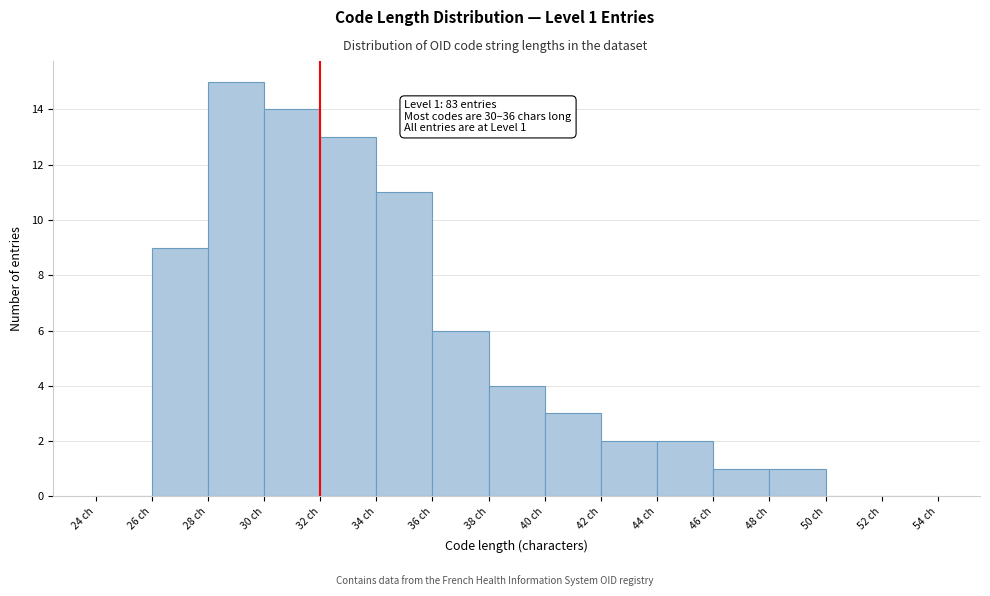

Over which range of the x-axis is the bar tallest?

28 to 30